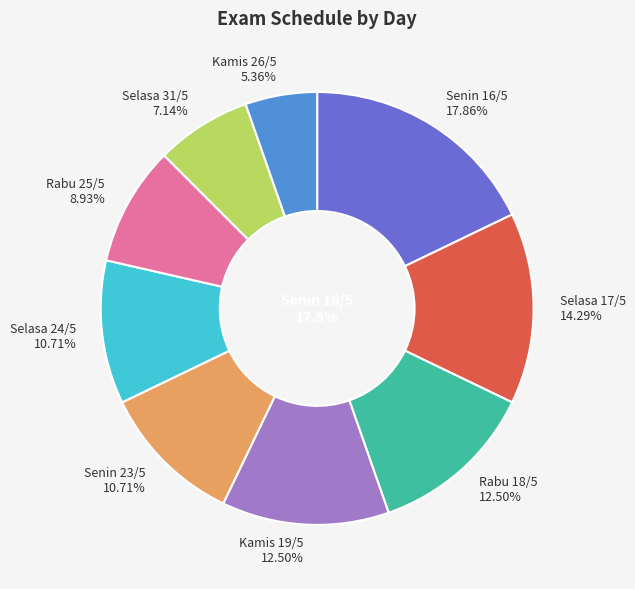

What portion of the pie excludes Selasa, 17 Mei 2016?

85.7%